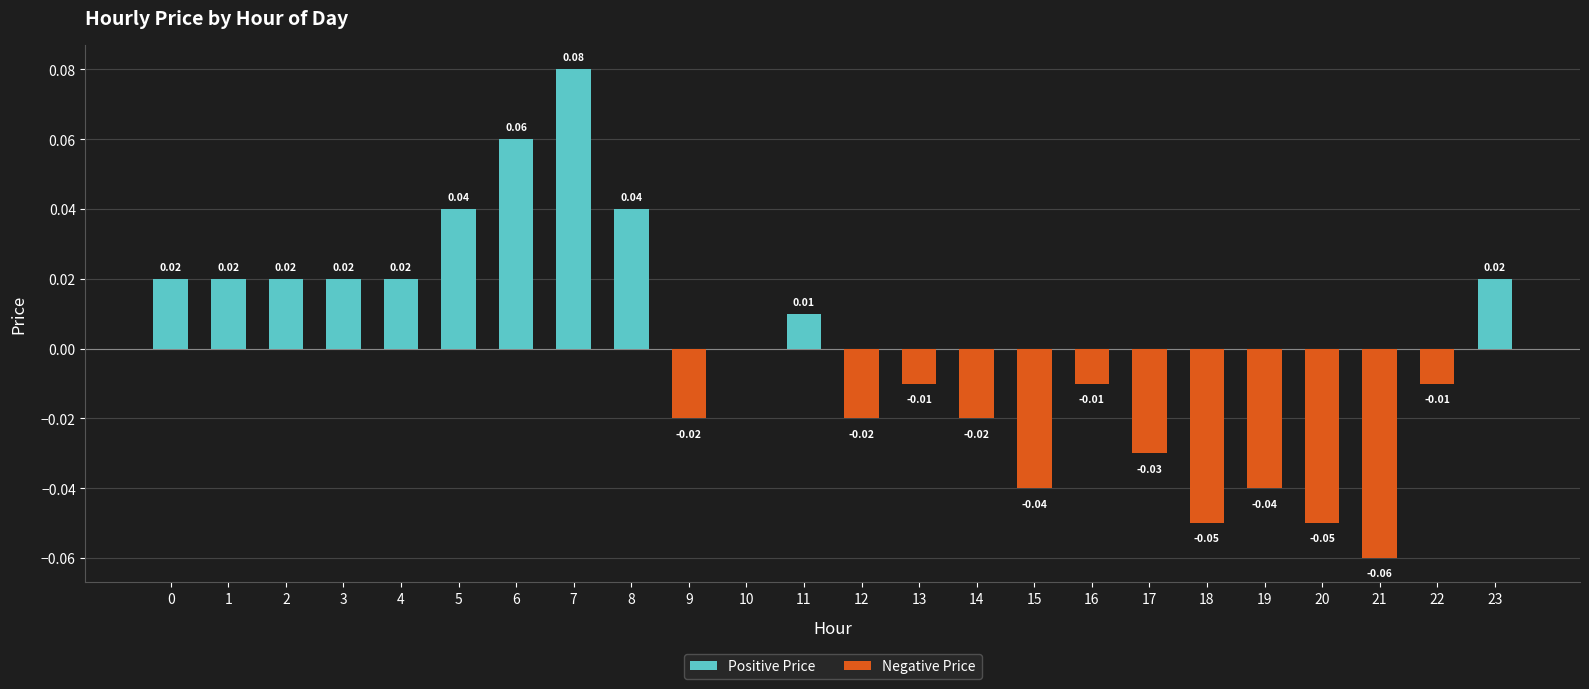

Count the Positive Price values in the range 0 to 1.

24